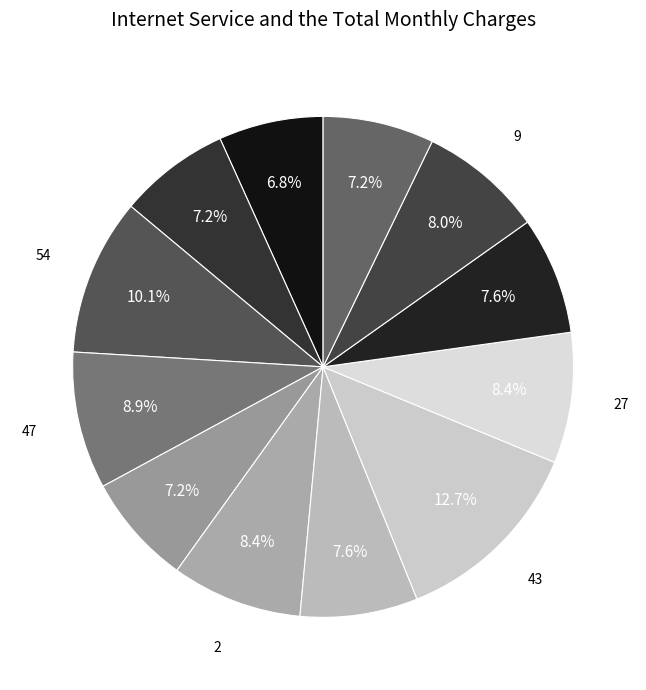

How many segments does this pie chart have?

12